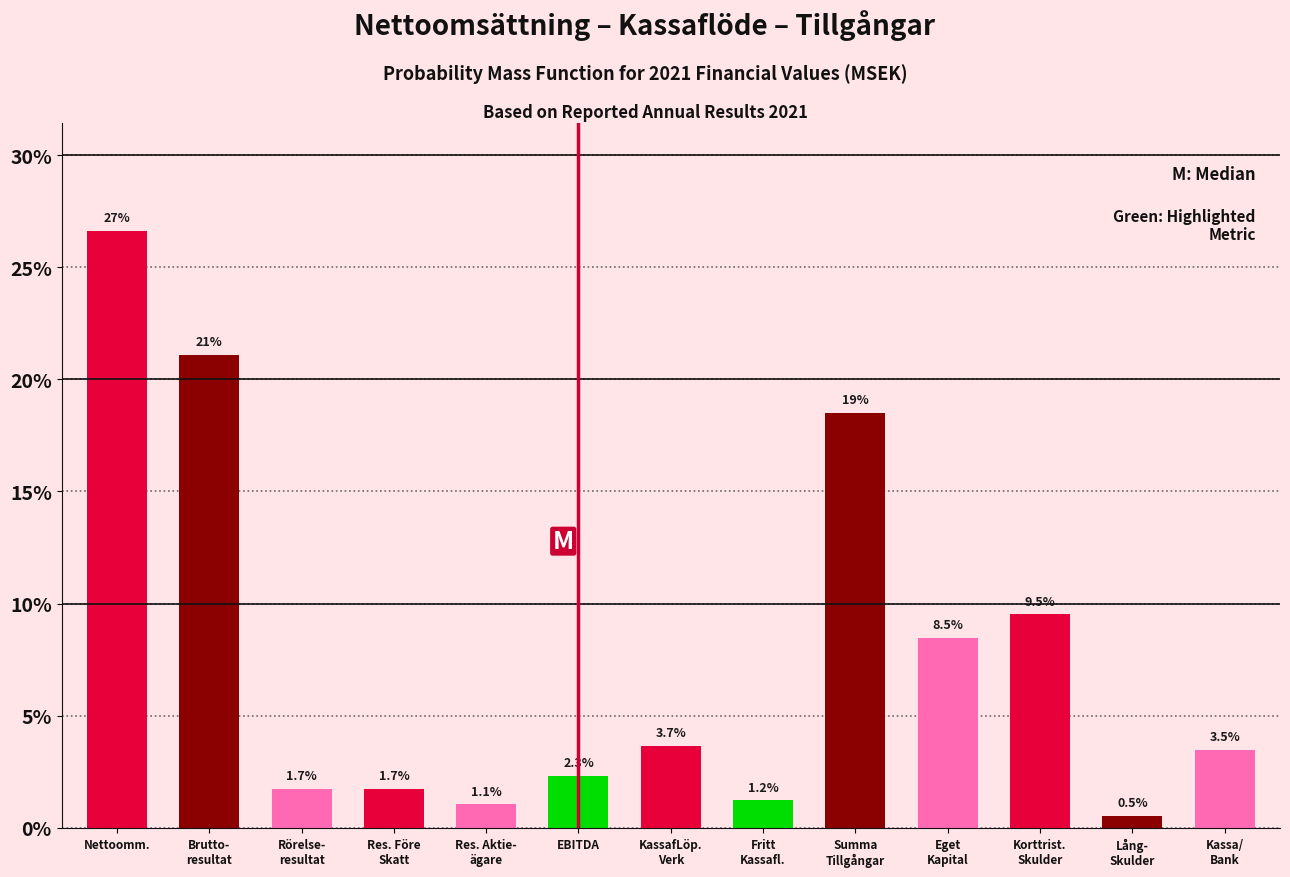

Reading left to right, extract all data points from this chart.

26.6	21.1	1.7	1.7	1.1	2.3	3.7	1.2	18.5	8.5	9.5	0.5	3.5